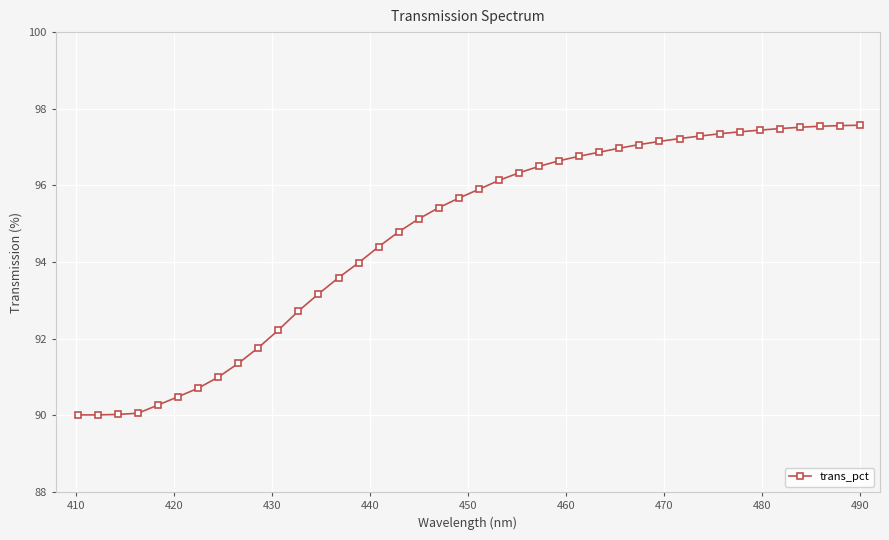

What is the maximum value shown in the chart?

97.6